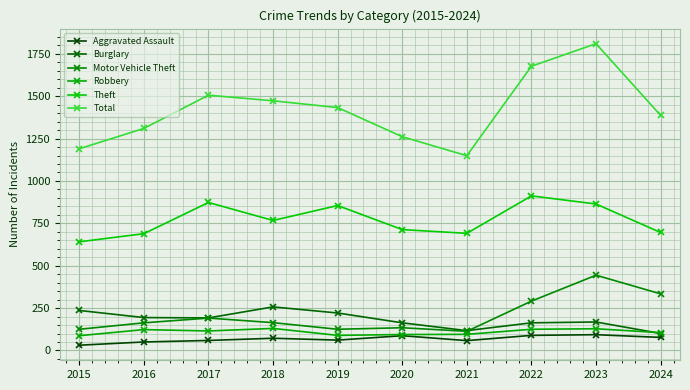

Is the value of Aggravated Assault at 2019 greater than the value of Theft at 2019?

No